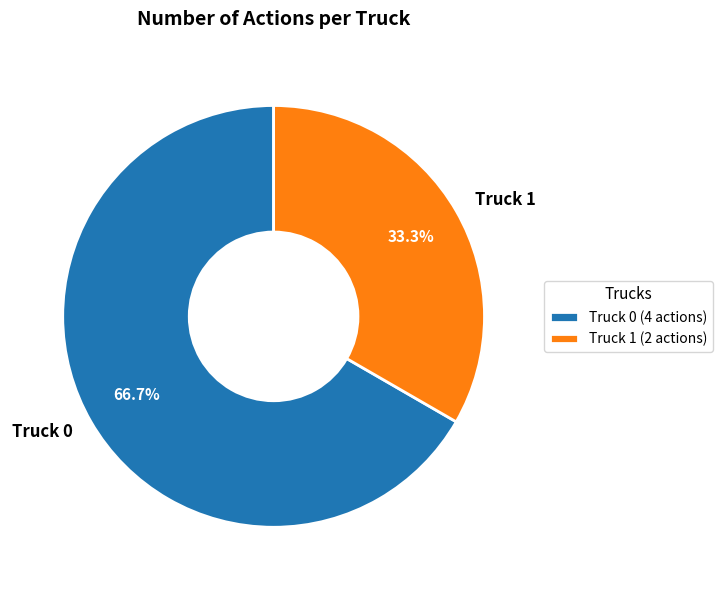

Combined, do Truck 1 and Truck 0 account for over 50%?

Yes